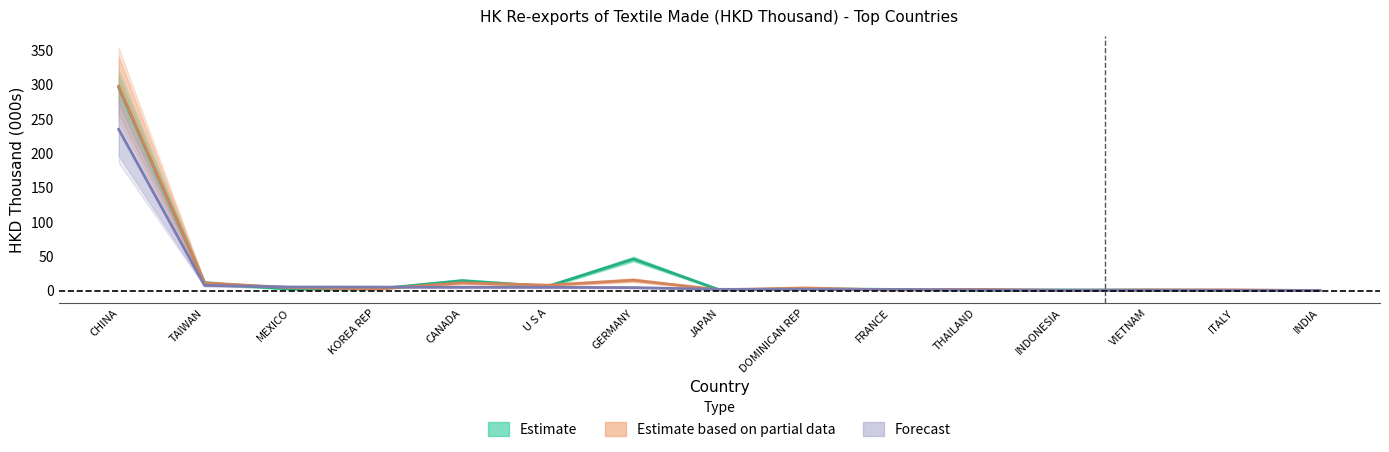

Reading left to right, what are all the values shown in this chart?

201612: 295.6	11.2	2.3	2.6	14.5	6.4	46.0	1.3	2.8	1.9	0.9	1.1	0.9	0.5	0.2
201712: 297.5	11.3	4.5	2.3	11.5	8.0	15.2	1.4	4.0	1.0	2.0	0.5	1.2	1.3	0.3
201812: 234.7	7.8	5.4	5.3	5.0	5.0	4.5	2.0	1.9	1.6	1.1	0.6	0.5	0.4	0.3